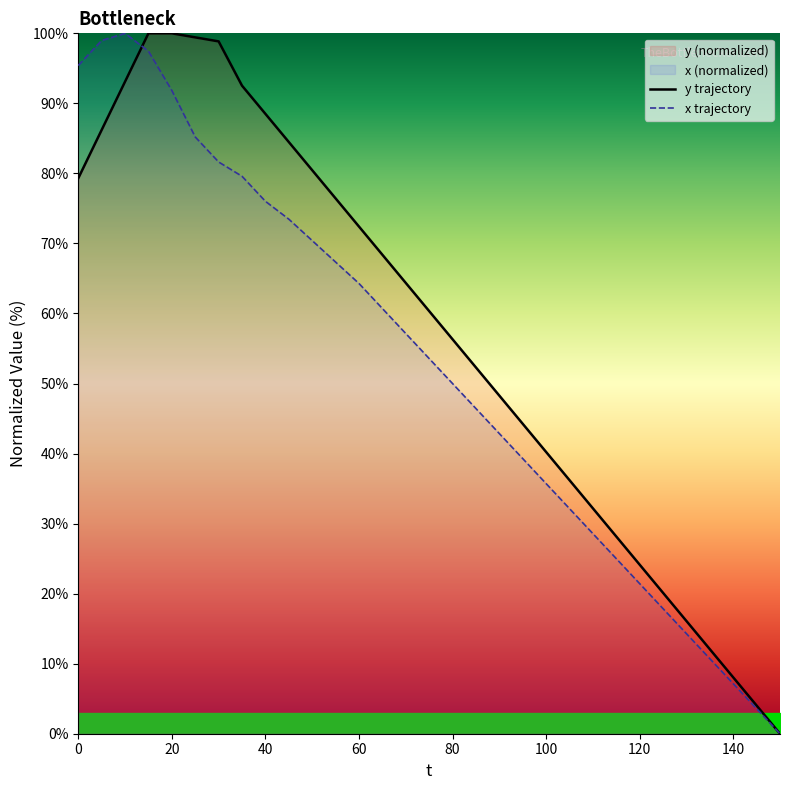

The y trajectory series shows 34.7 at 120. True or false?

False